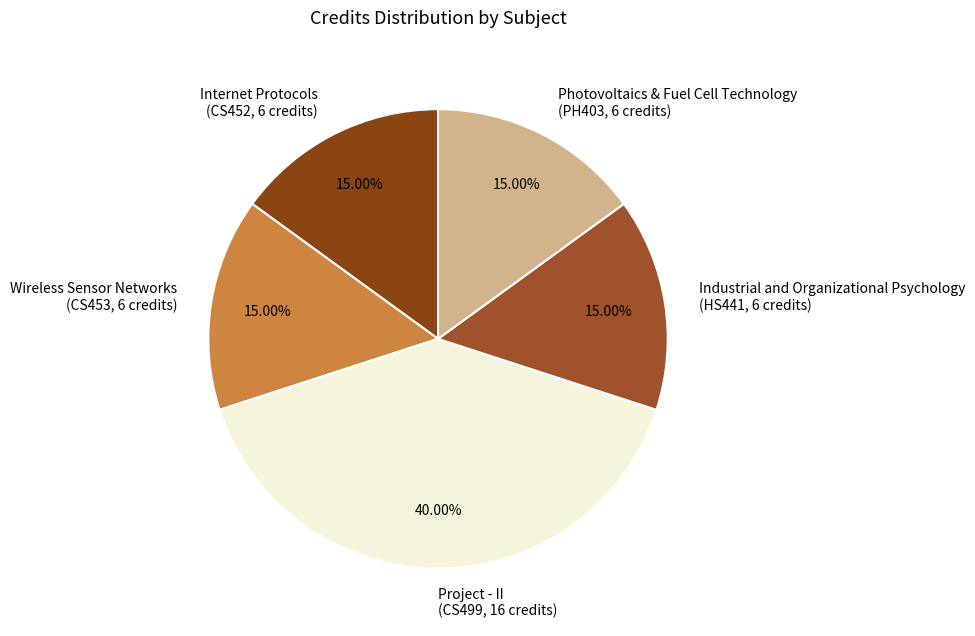

Which slice is the largest?

Project - II